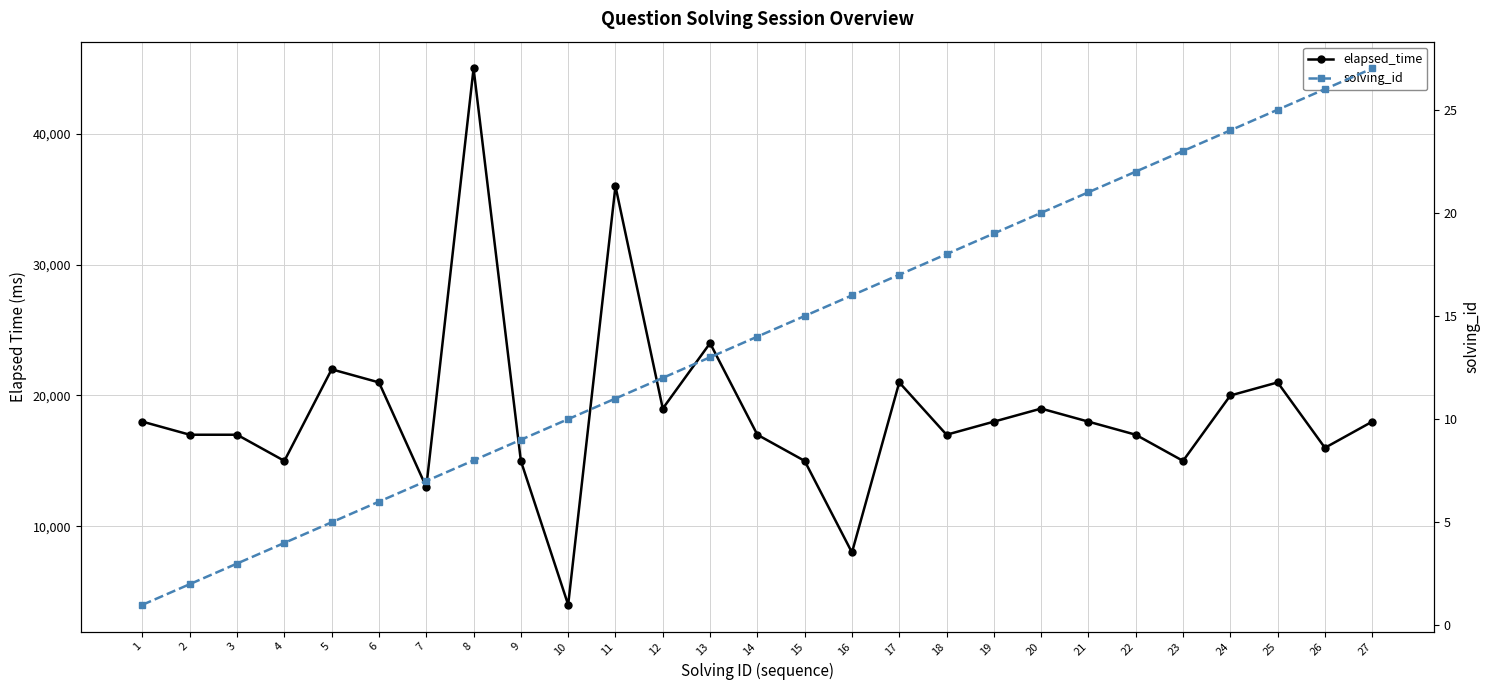

How many data points in elapsed_time are above 18000?

10